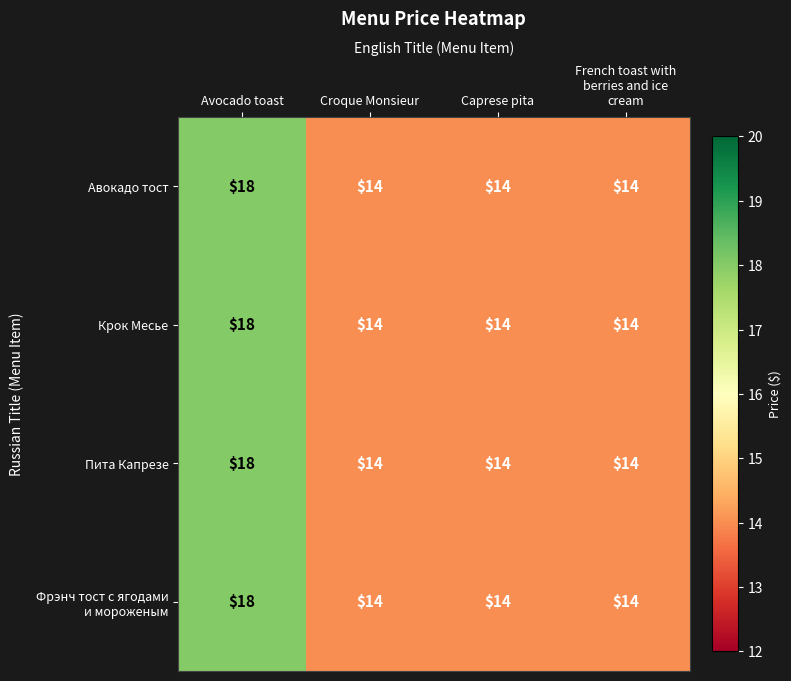

What is the difference between the maximum and minimum values in the Крок Месье series?

4